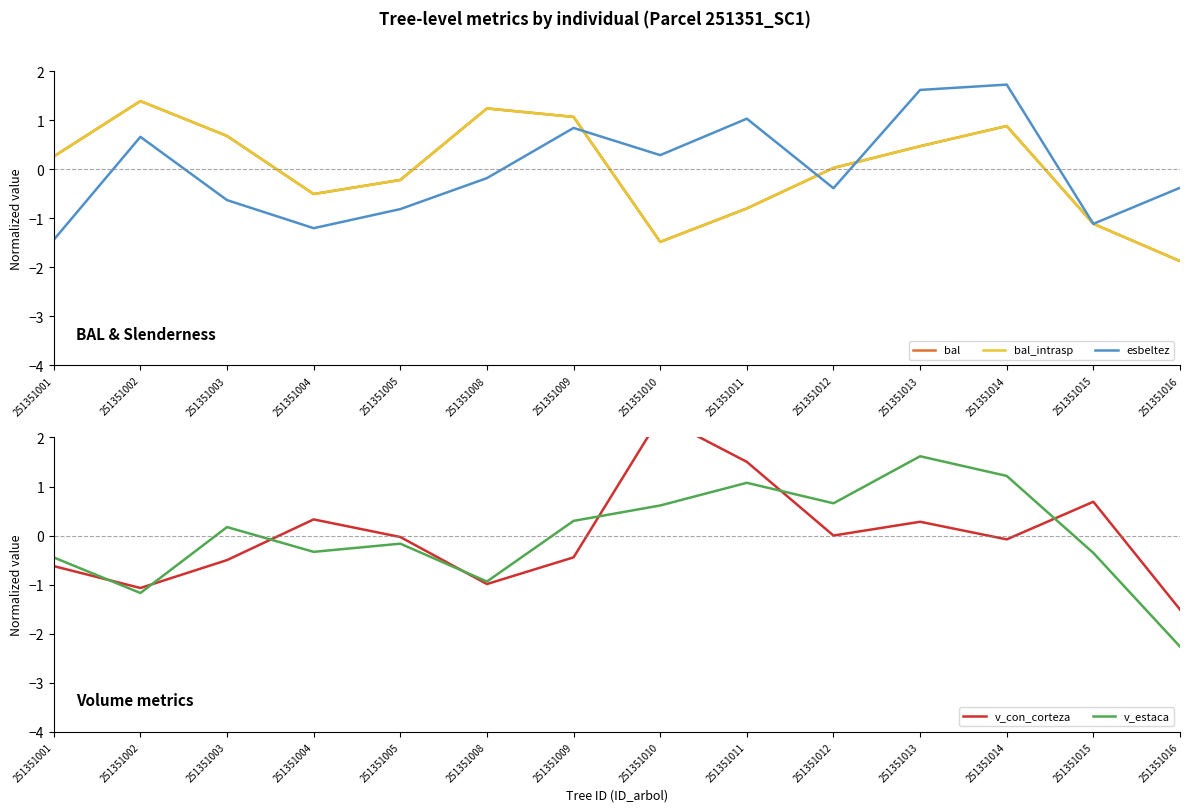

How many distinct data groups are displayed?

5